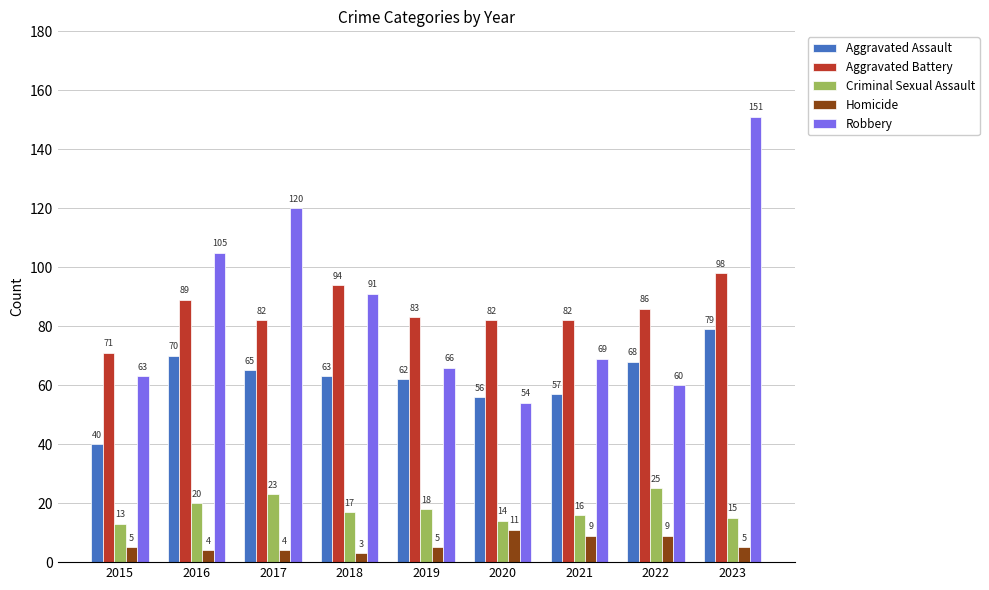

What is the value of the Aggravated Assault bar at the 7th from the left?

57